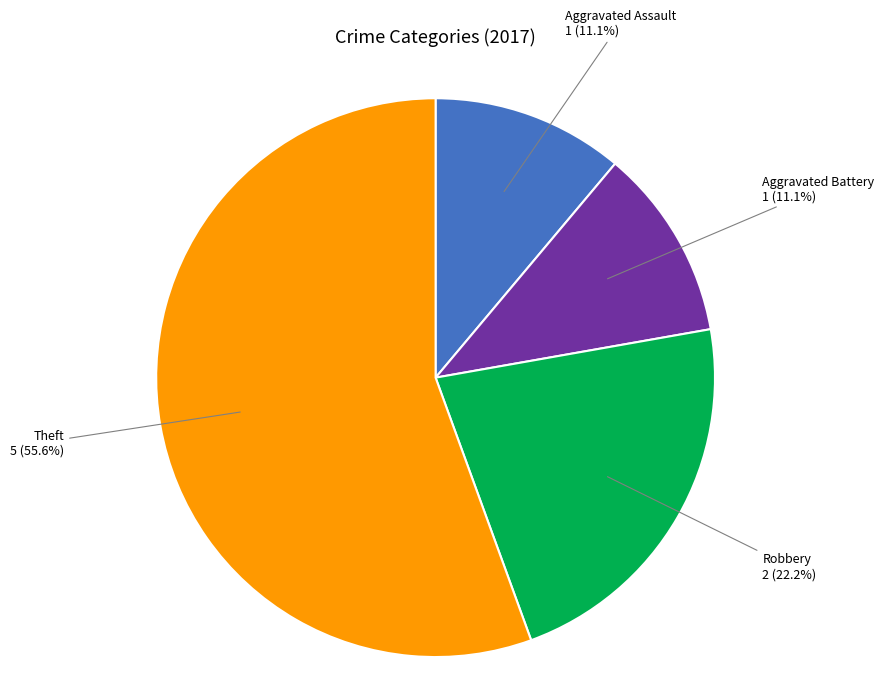

Does any single category account for the majority?

Yes